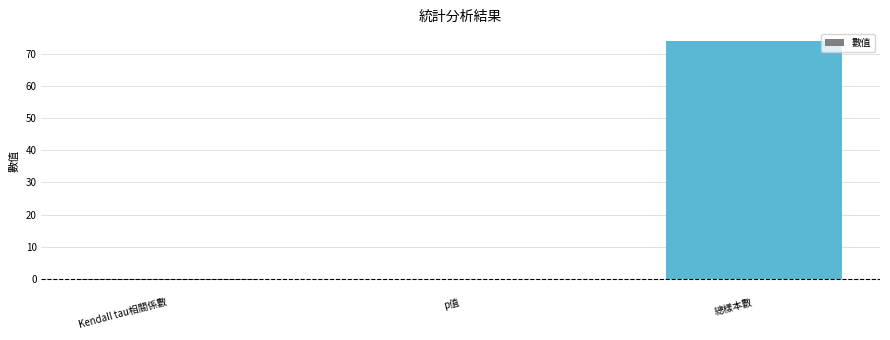

What is the greatest value displayed?

74.0